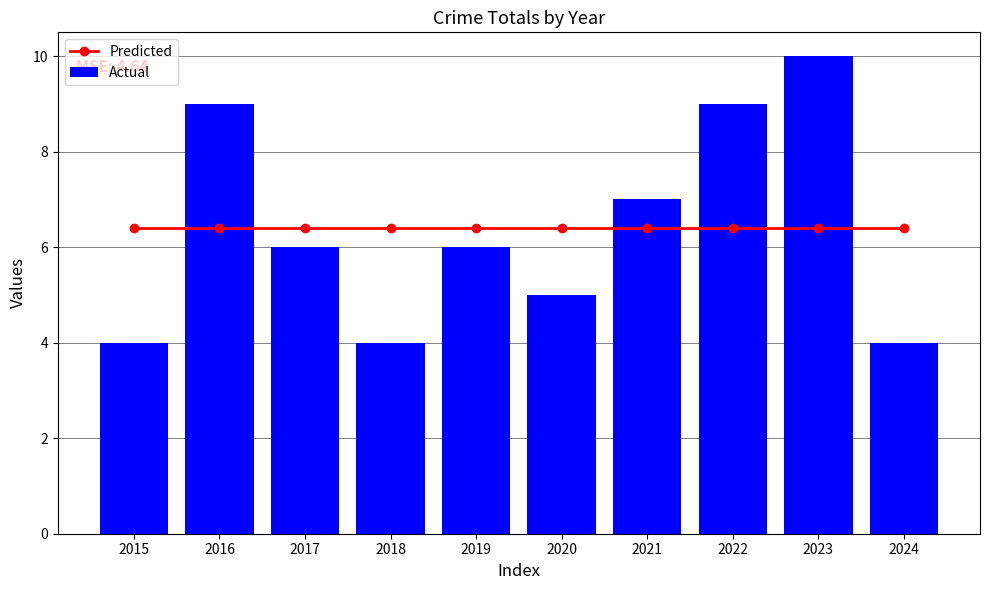

What is the difference between the highest and lowest values at 2022?

2.6